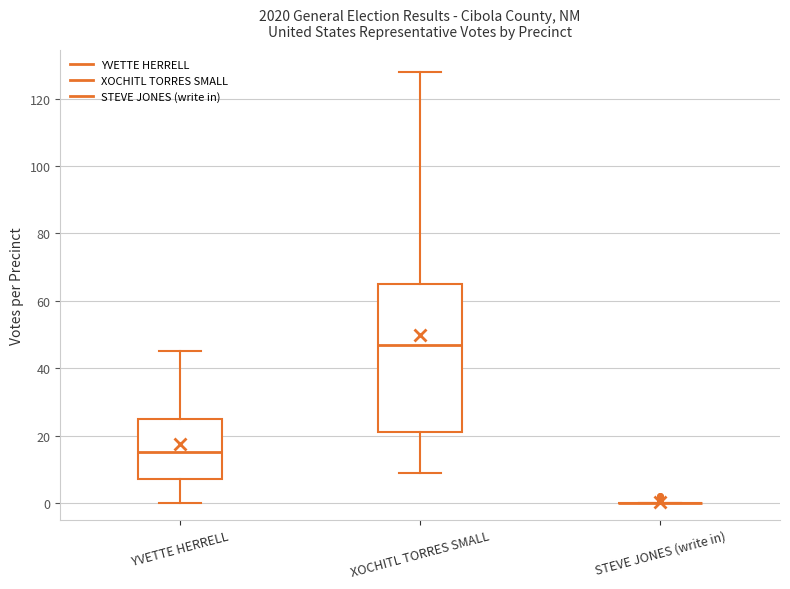

Reading left to right, read every box against the y-axis: the position of its median line, the range the box covers, and the ends of its whiskers. The values are not printed on the chart, so give them approximately, as read against the axis.

YVETTE HERRELL: median 16, box 8 to 26, whiskers 0 to 46
XOCHITL TORRES SMALL: median 48, box 22 to 66, whiskers 10 to 128
STEVE JONES (write in): box collapsed to a line at 0, whiskers 0 to 0